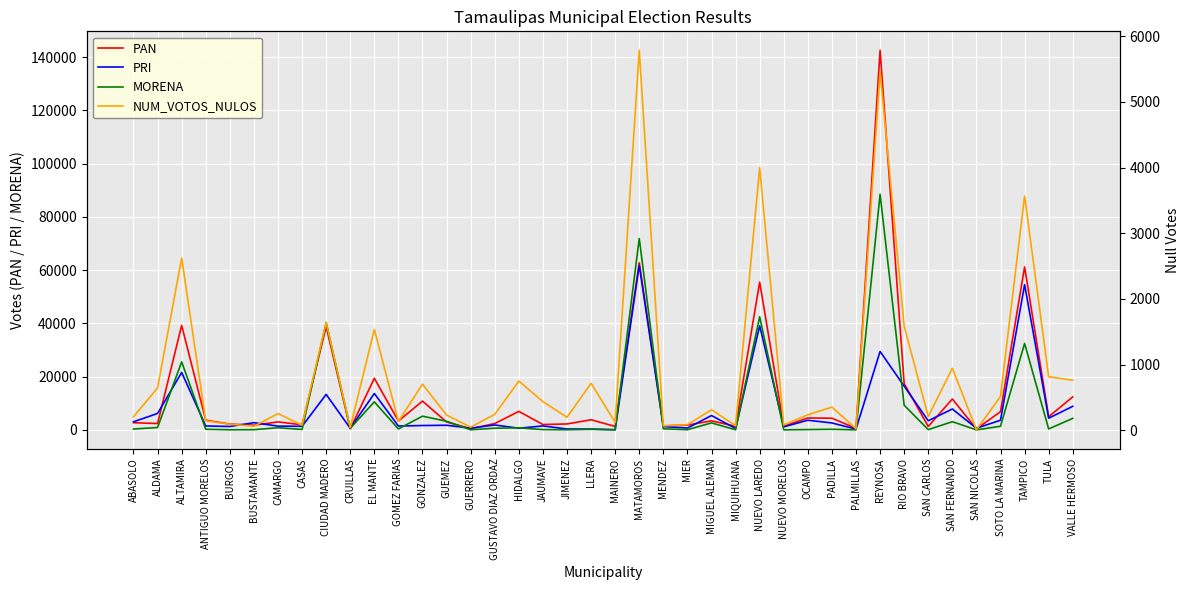

Which series has the largest total across all categories?

PAN